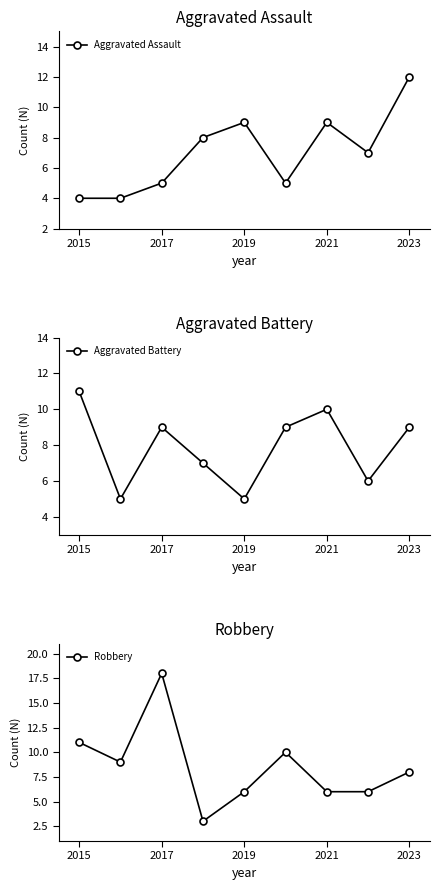

How many interior local peaks does the Aggravated Assault series have?

2